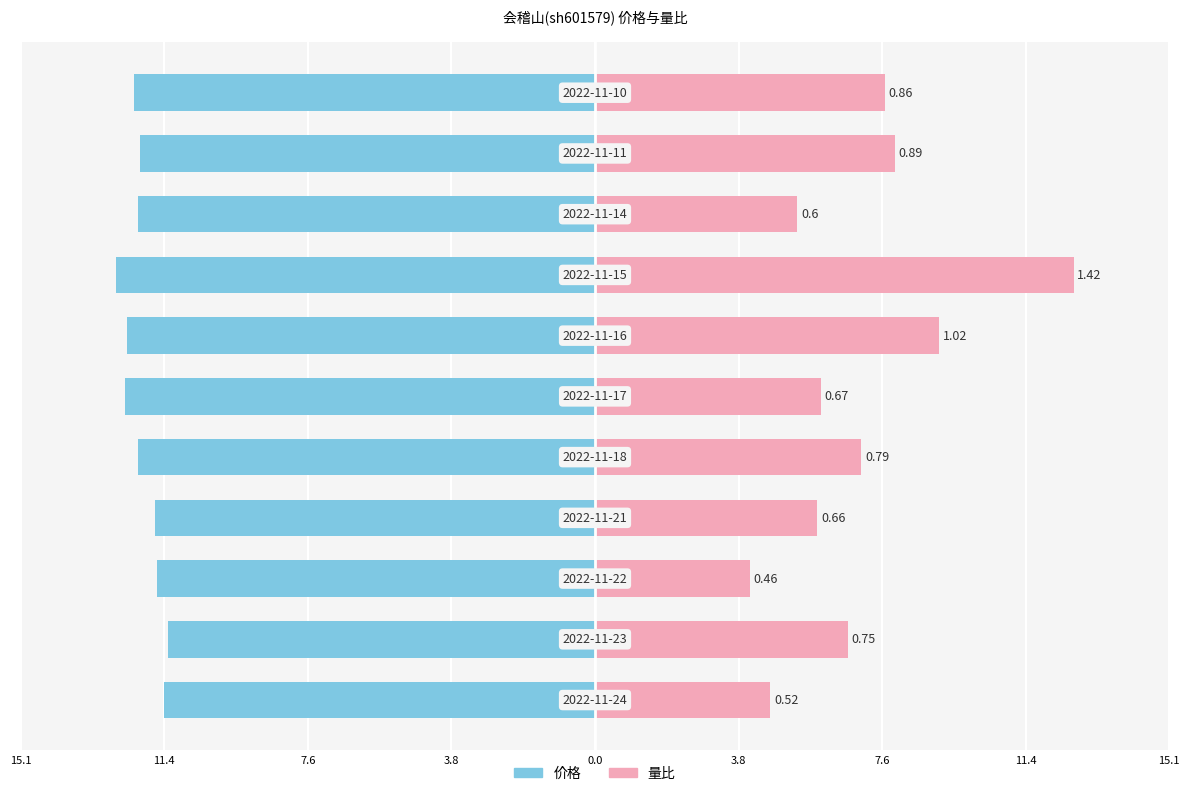

What is the smallest value displayed?

-12.6